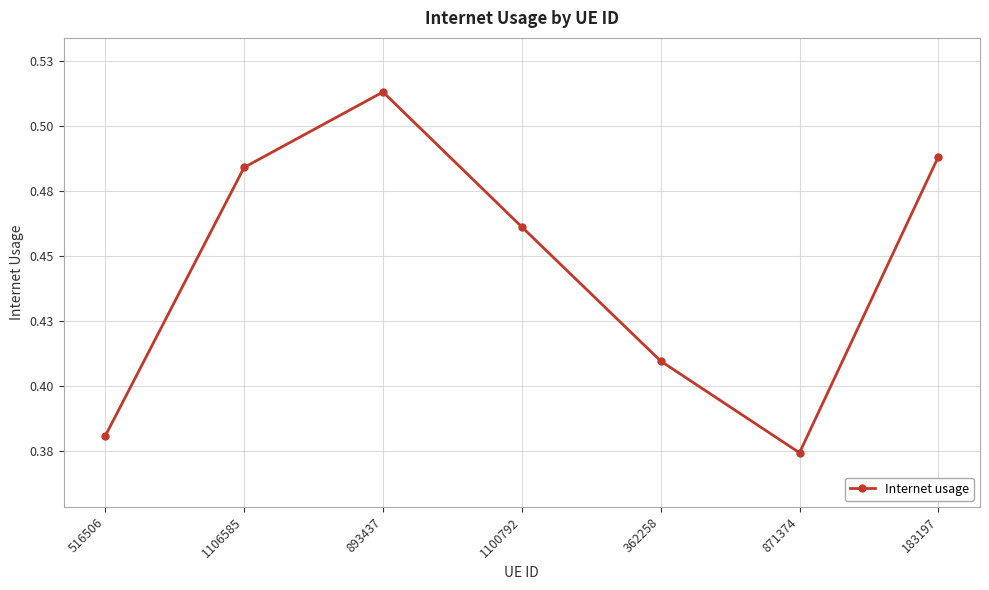

Is this an area chart (filled region under the line)?

No